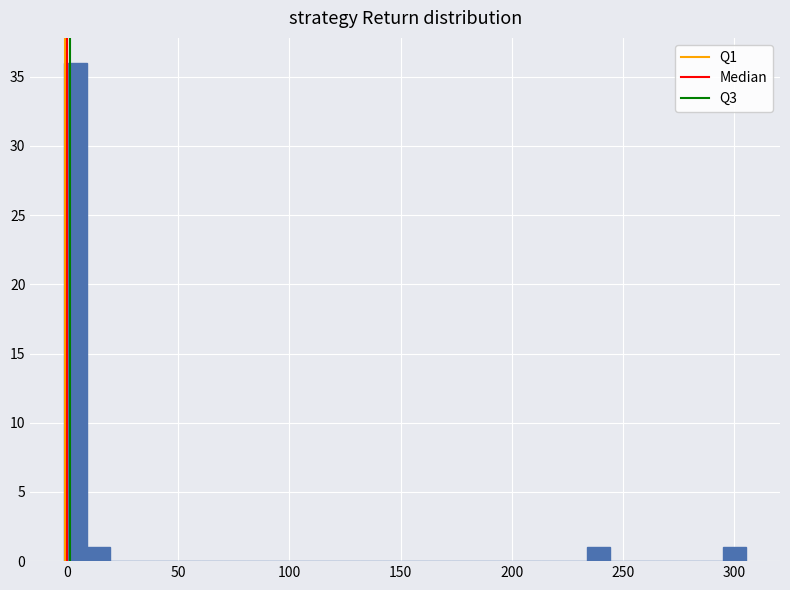

Read against the x-axis, roughly where is the centre of the tallest bar?

5